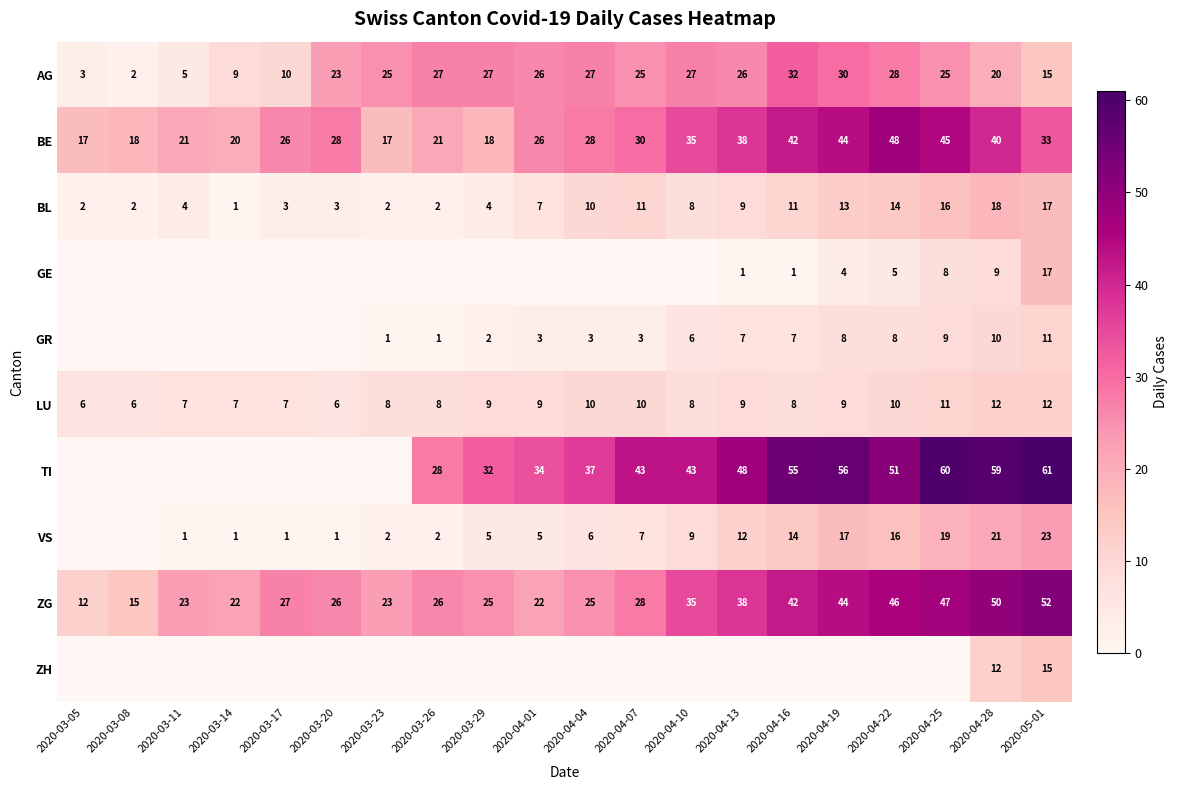

Where is ZG nearest to the value 32?

2020-04-10